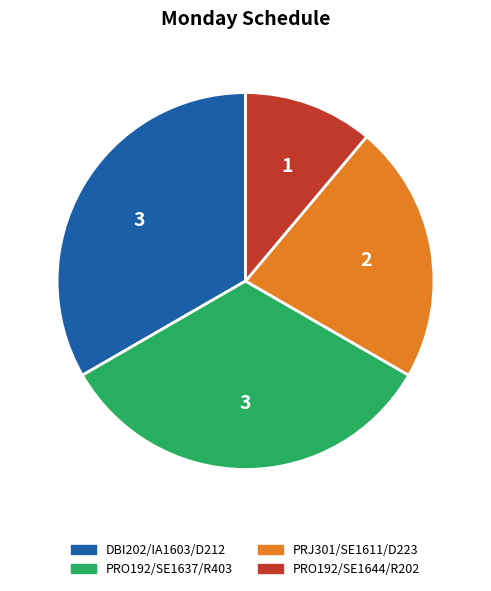

Does DBI202/IA1603/D212 account for over 50% of the chart?

No